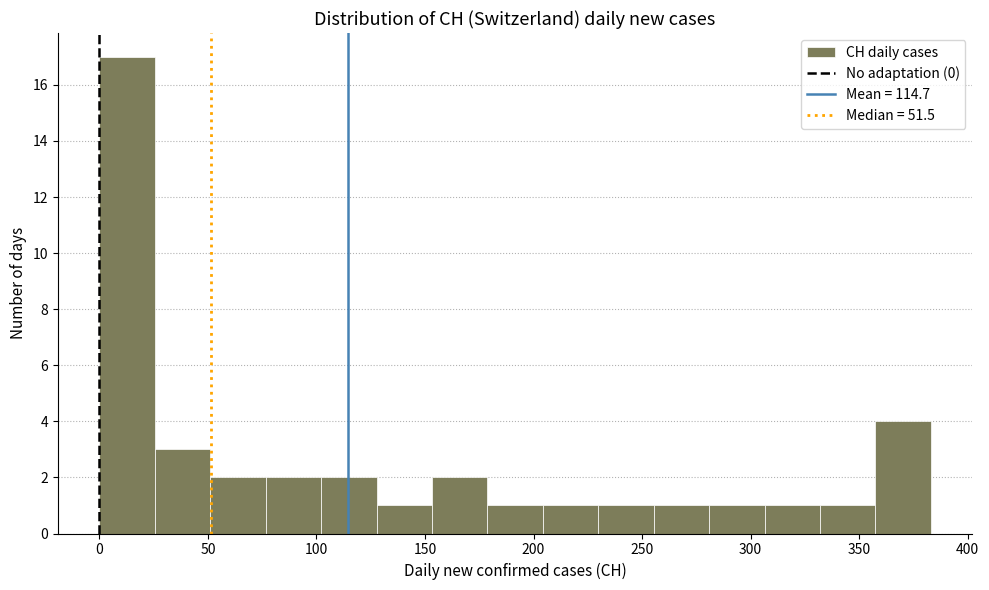

Reading left to right, transcribe this chart: for each bar, give the range it covers on the x-axis and its height. Neither the bar edges nor the heights are printed on the chart, so give them approximately, as read against the axes.

0 to 25: 17
25 to 50: 3
50 to 75: 2
75 to 100: 2
100 to 130: 2
130 to 155: 1
155 to 180: 2
180 to 205: 1
205 to 230: 1
230 to 255: 1
255 to 280: 1
280 to 305: 1
305 to 330: 1
330 to 355: 1
355 to 385: 4